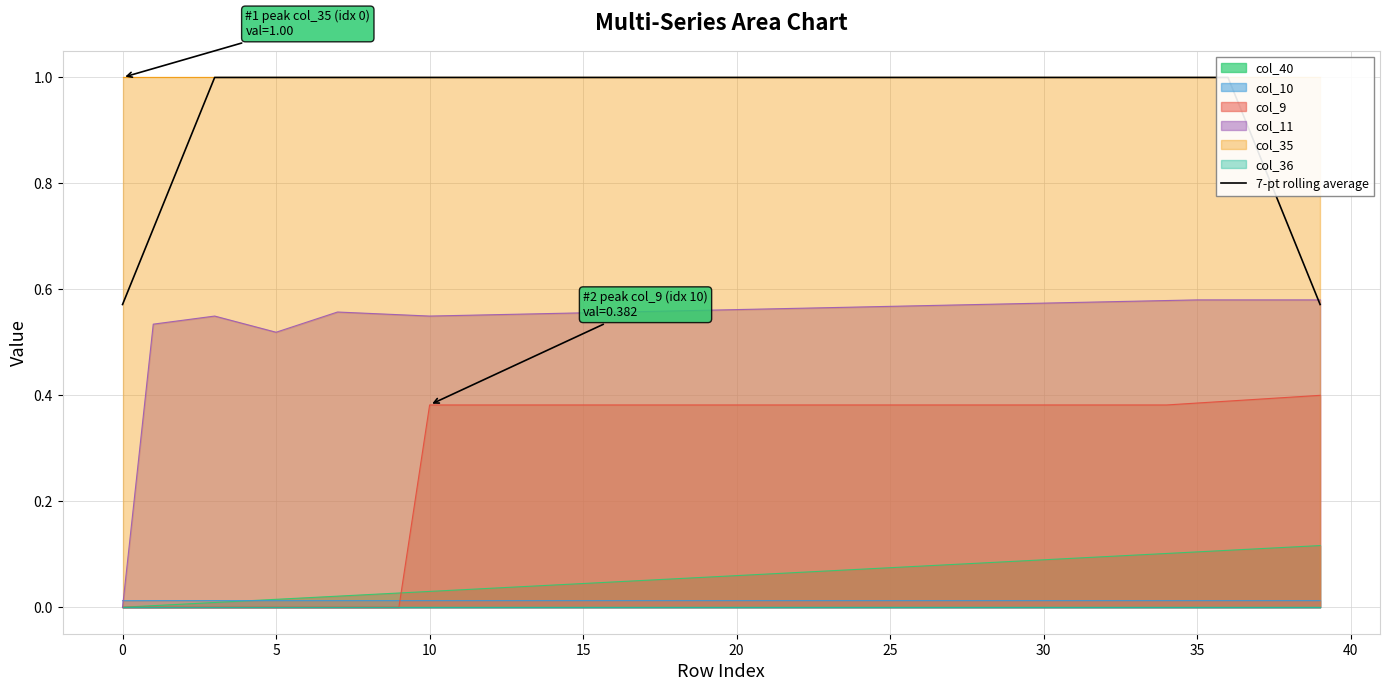

Reading left to right, list all the values displayed in this chart.

0.6	0.7	0.9	1.0	1.0	1.0	1.0	1.0	1.0	1.0	1.0	1.0	1.0	1.0	1.0	1.0	1.0	1.0	1.0	1.0	1.0	1.0	1.0	1.0	1.0	1.0	1.0	1.0	1.0	1.0	1.0	1.0	1.0	1.0	1.0	1.0	1.0	0.9	0.7	0.6